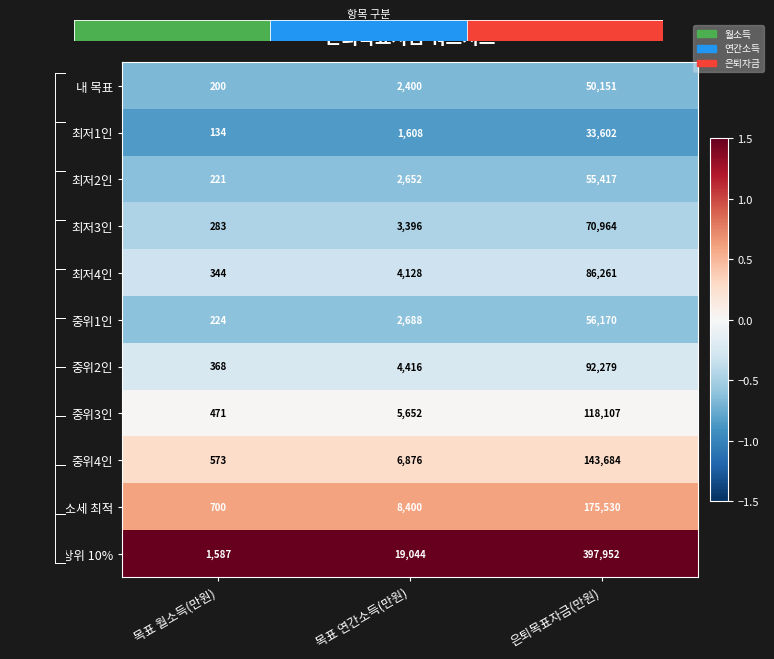

Which category has the lowest value in the 중위3인 series?

목표 월소득(만원)